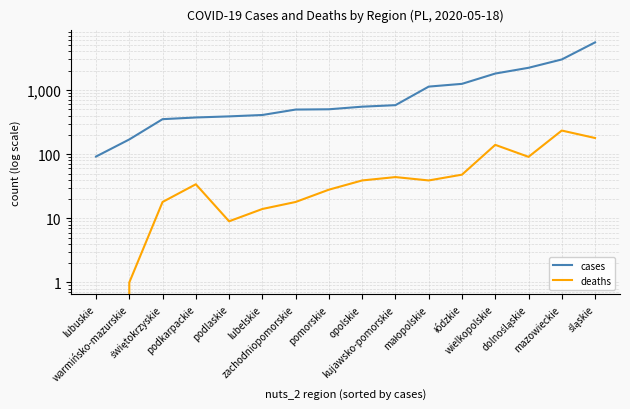

At which label does deaths first exceed 39?

kujawsko-pomorskie